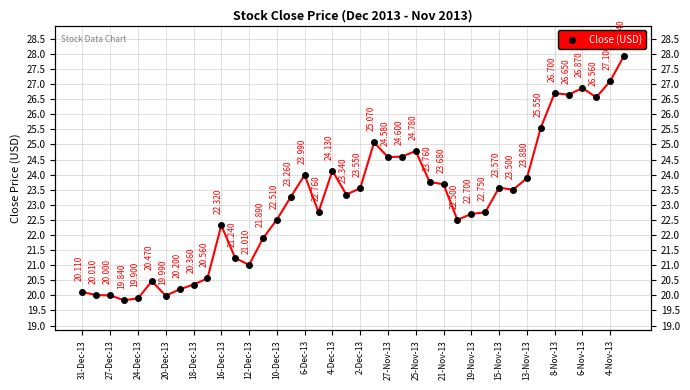

Where does the data first go above 23?

15-Nov-13